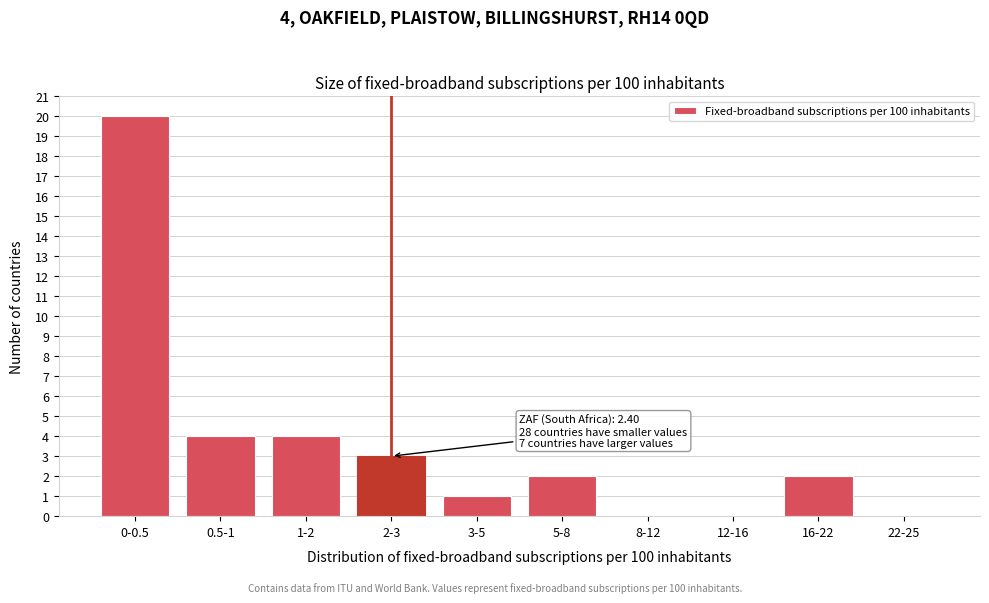

Reading right to left, extract all data points from this chart.

22-25=0	16-22=2	12-16=0	8-12=0	5-8=2	3-5=1	2-3=3	1-2=4	0.5-1=4	0-0.5=20